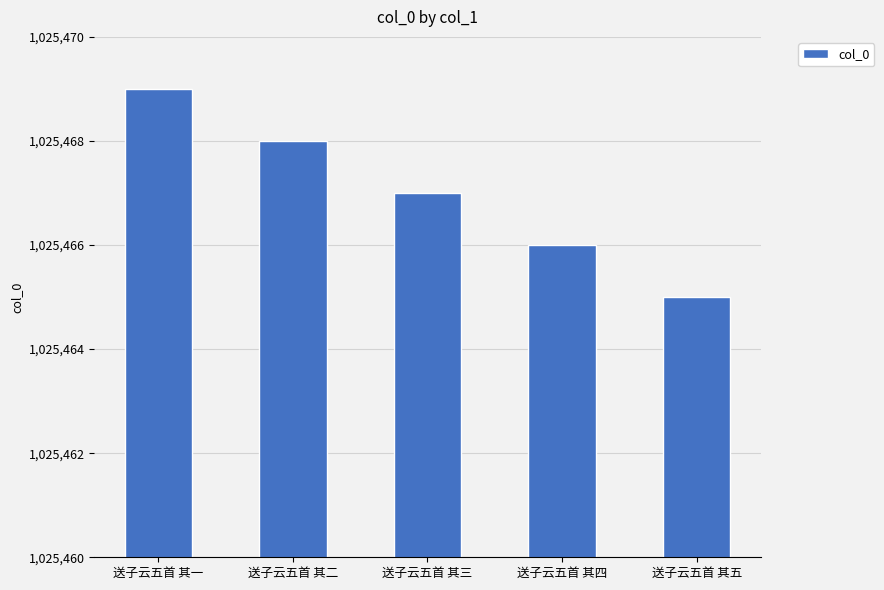

Reading left to right, transcribe all the data shown in this chart.

送子云五首 其一=1025469	送子云五首 其二=1025468	送子云五首 其三=1025467	送子云五首 其四=1025466	送子云五首 其五=1025465